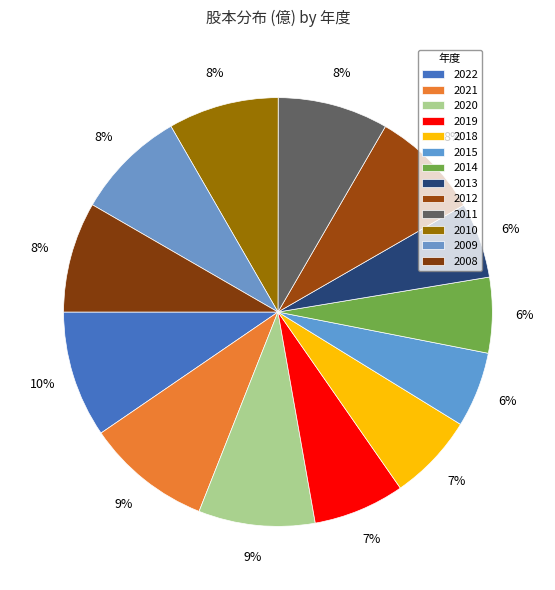

Is it true that 2011 is 20% of the pie?

False